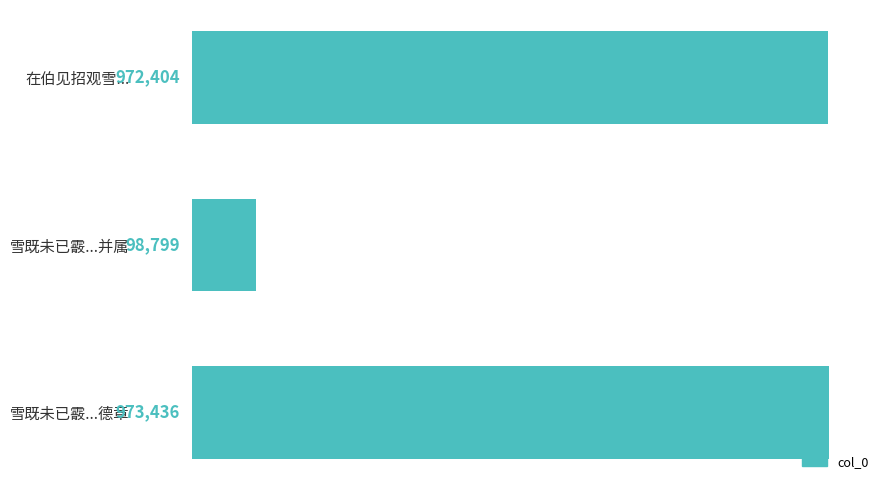

Which category has the highest value across all series?

雪既未已霰...德章